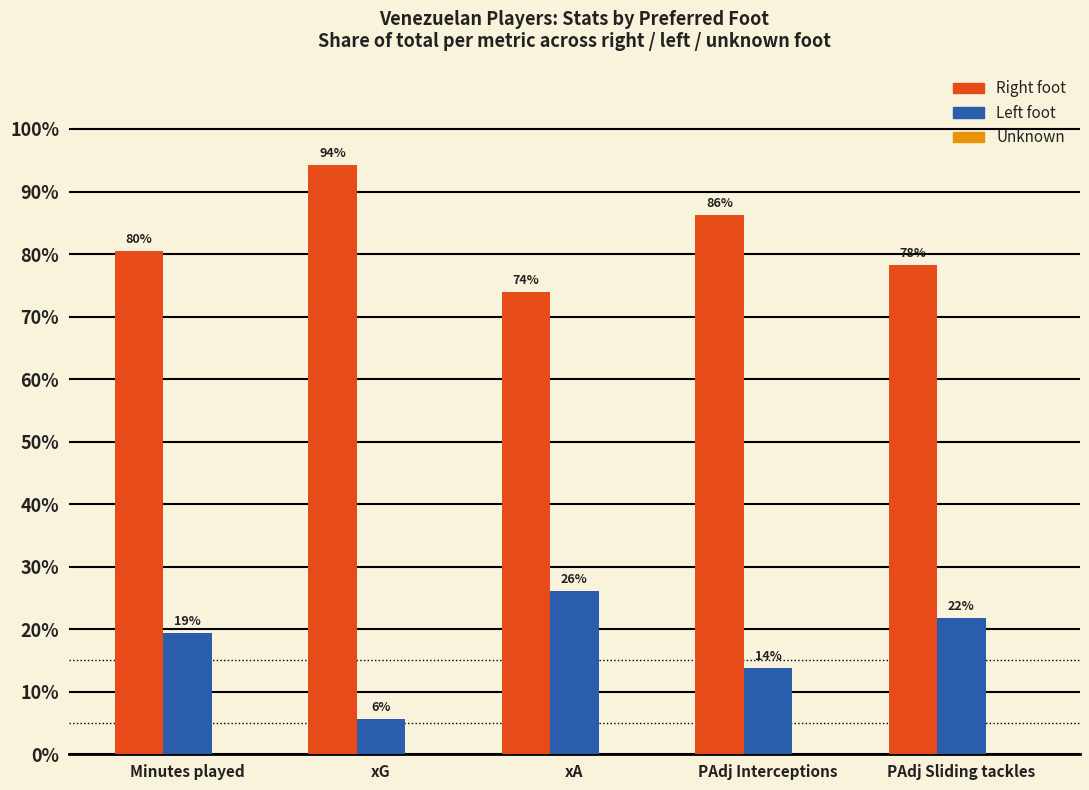

What is the total value across all series at PAdj Interceptions?

100.0